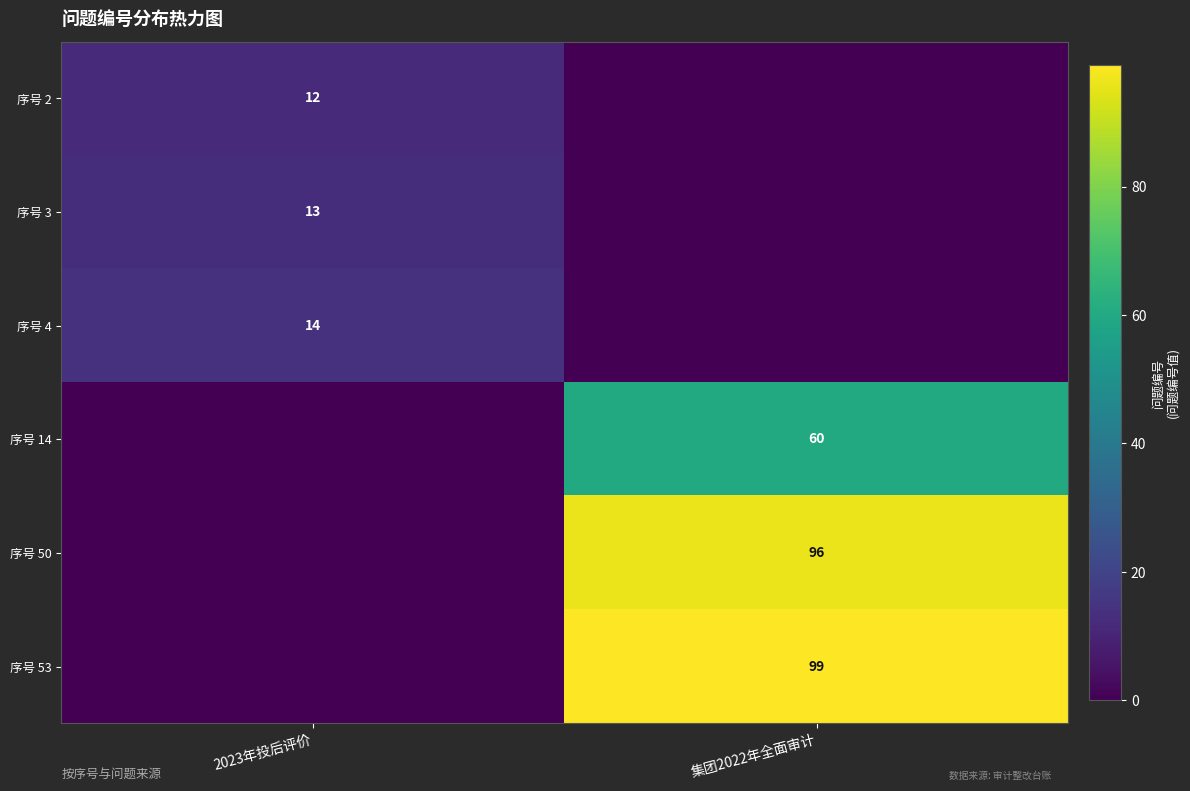

True or false: 序号 14 has a value of 60 at 集团2022年全面审计.

True